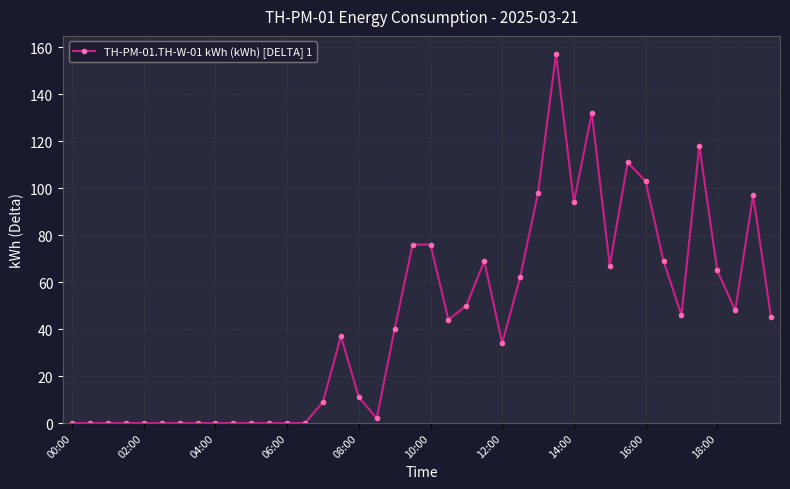

What is the sum of all values?

1760